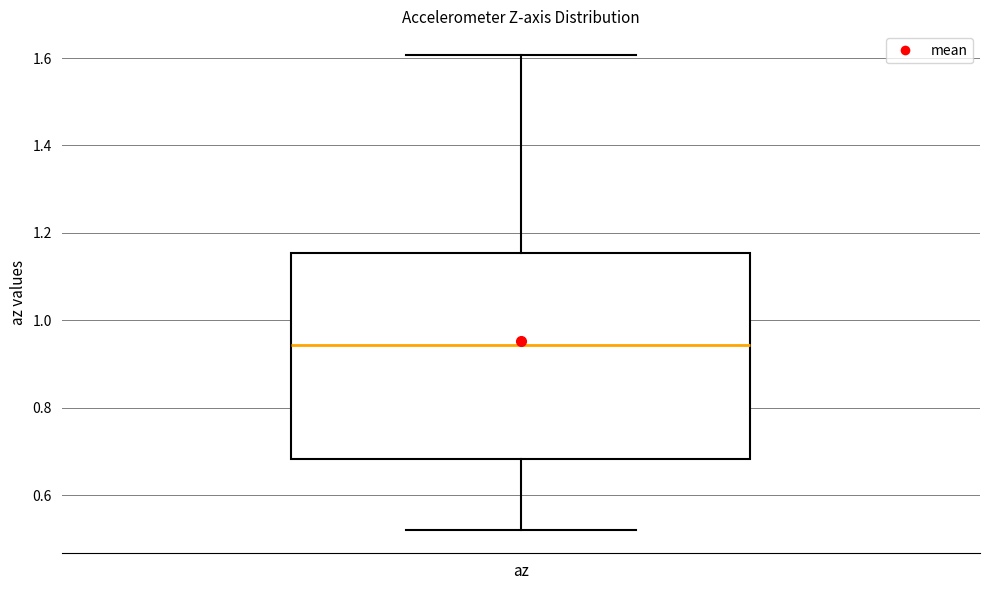

Read this box plot against the y-axis: the position of the median line, the range covered by the box, and the ends of both whiskers. The values are not printed on the chart, so give them approximately, as read against the axis.

median 0.94, box 0.68 to 1.16, whiskers 0.52 to 1.60